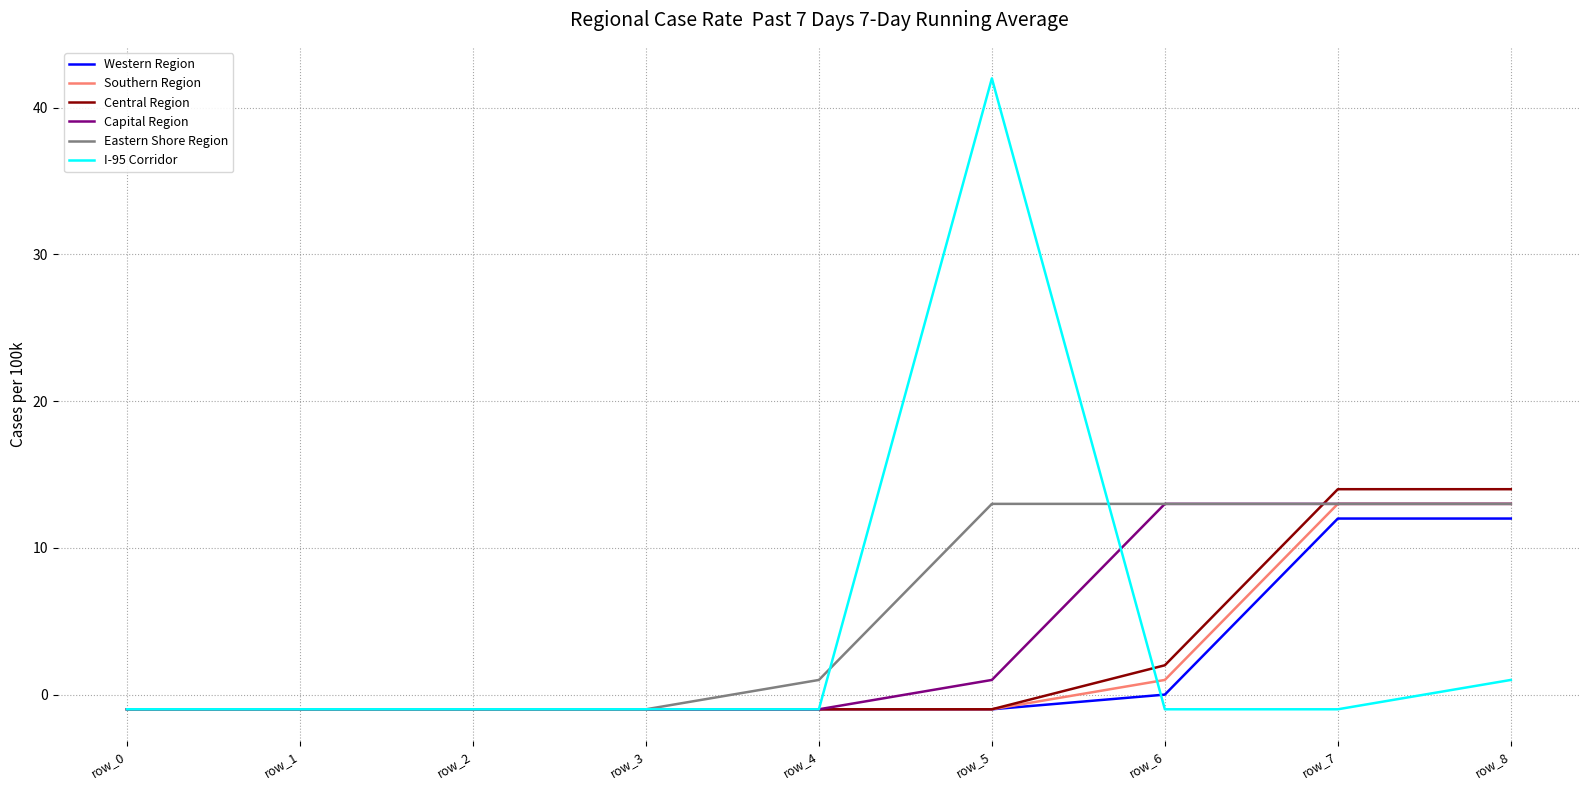

What is the total value across all series at row_0?

-6